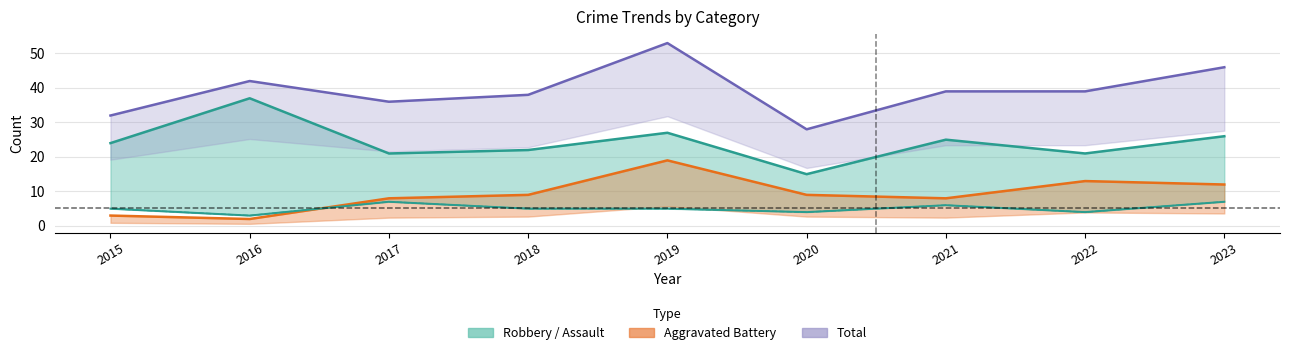

Is it true that Robbery equals 61 at 2016?

False